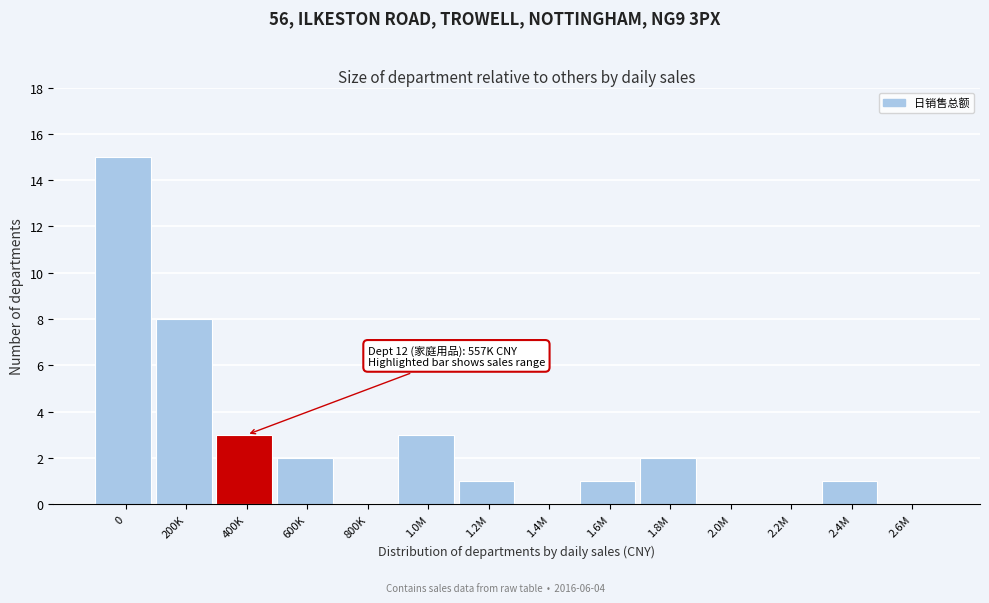

Reading right to left, what are all the values shown in this chart?

2.6M=0	2.4M=1	2.2M=0	2.0M=0	1.8M=2	1.6M=1	1.4M=0	1.2M=1	1.0M=3	800K=0	600K=2	400K=3	200K=8	0=15